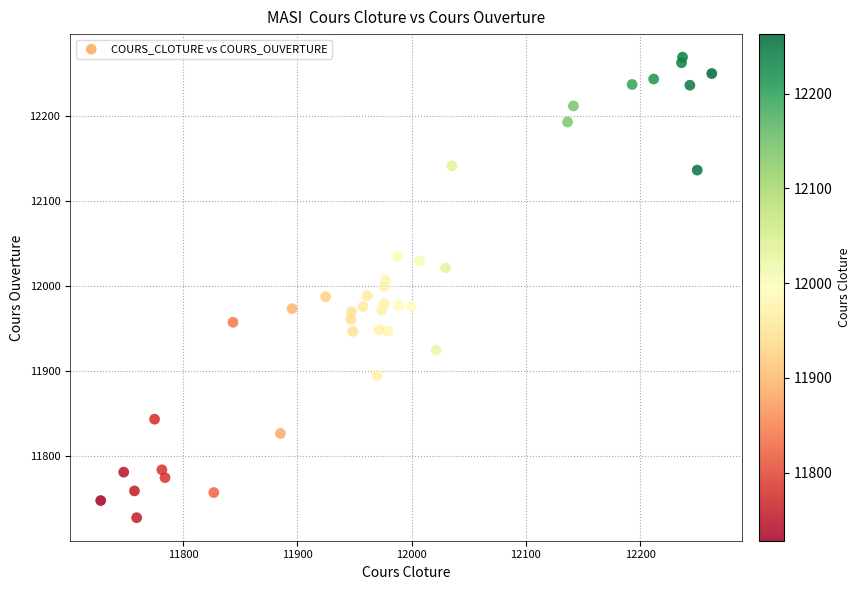

What is the range of Y values (max minus min)?

541.2